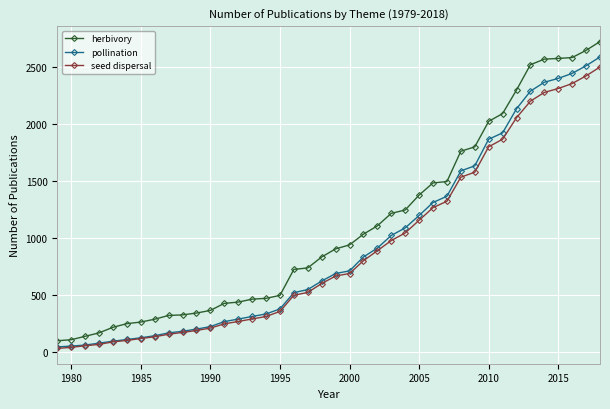

True or false: herbivory and pollination cross at least once.

False